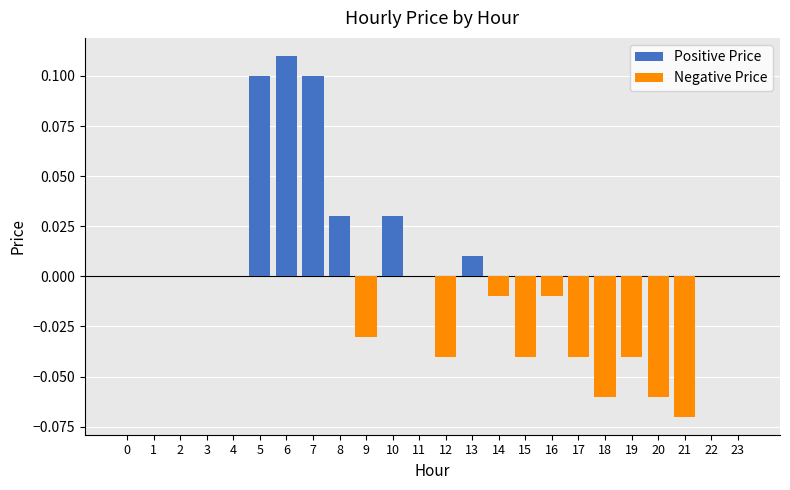

How many positive values are there?

6